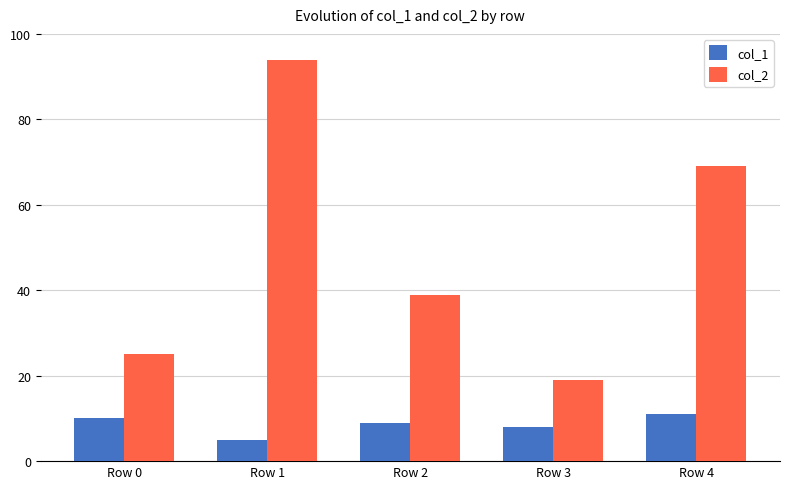

Is the value of col_1 at Row 0 greater than the value of col_2 at Row 0?

No